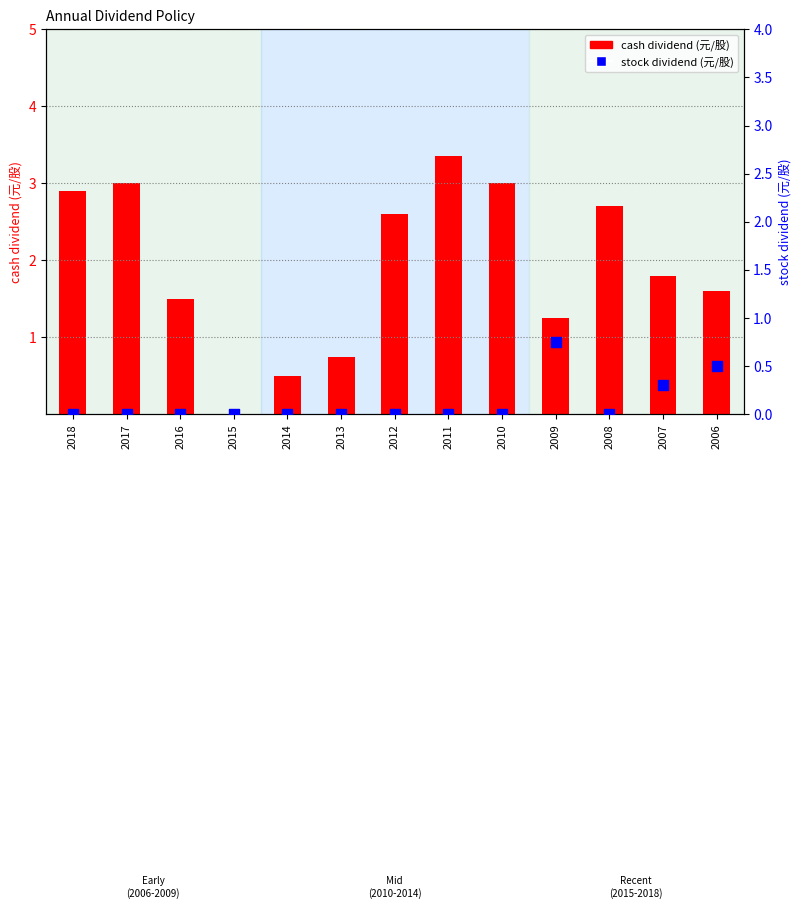

What is the total value across all series at 2006?

2.1